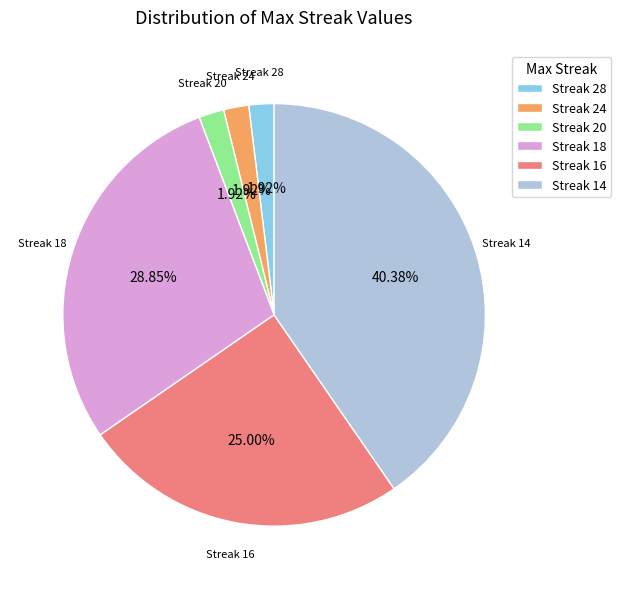

To the nearest percent, what is the average slice percentage?

17%